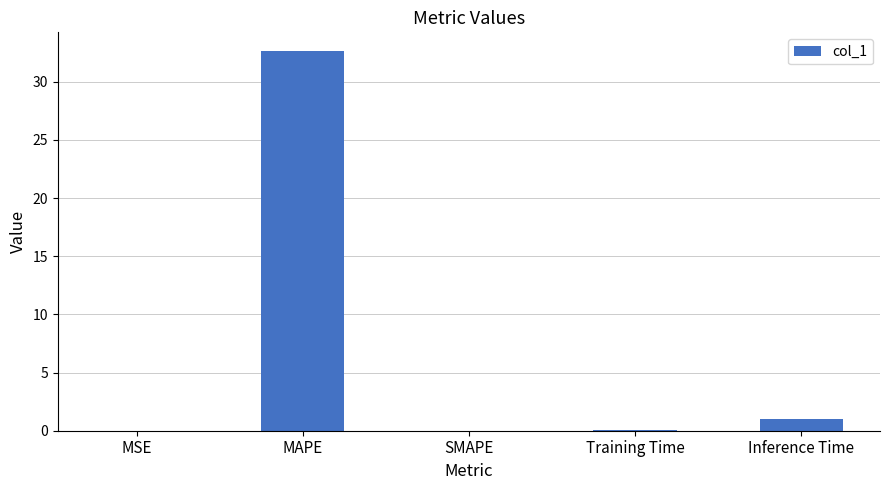

Count the number of categories in the chart.

5